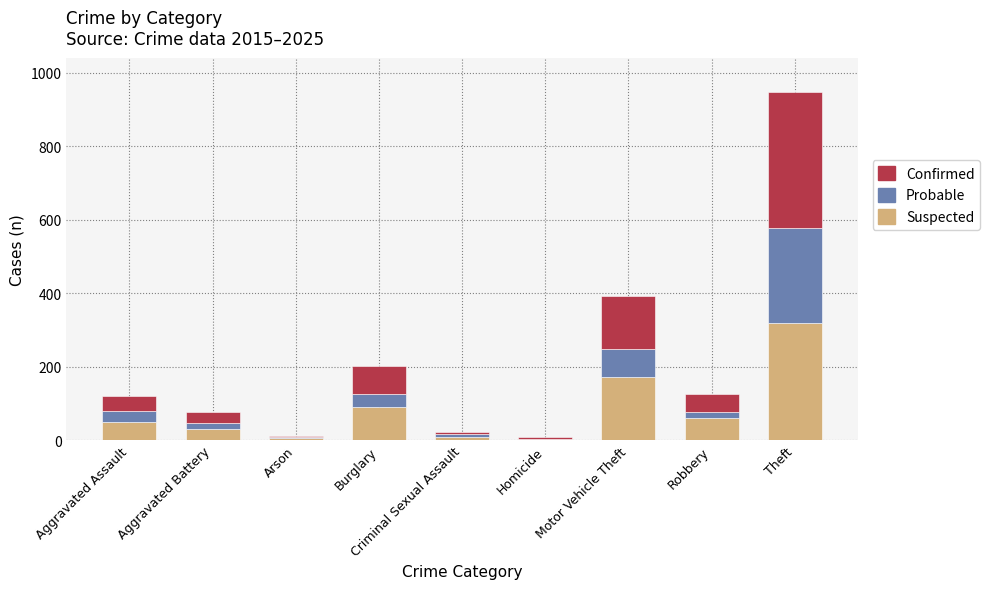

At which label is Suspected closest to 161?

Motor Vehicle Theft